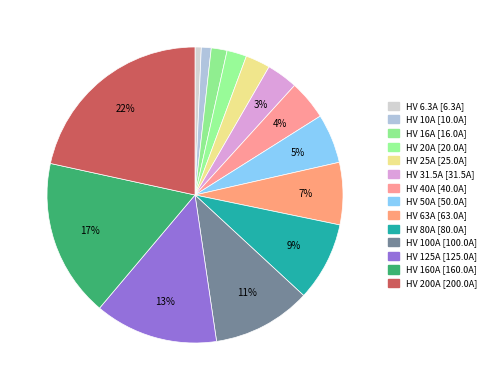

How many slices are in this pie chart?

14